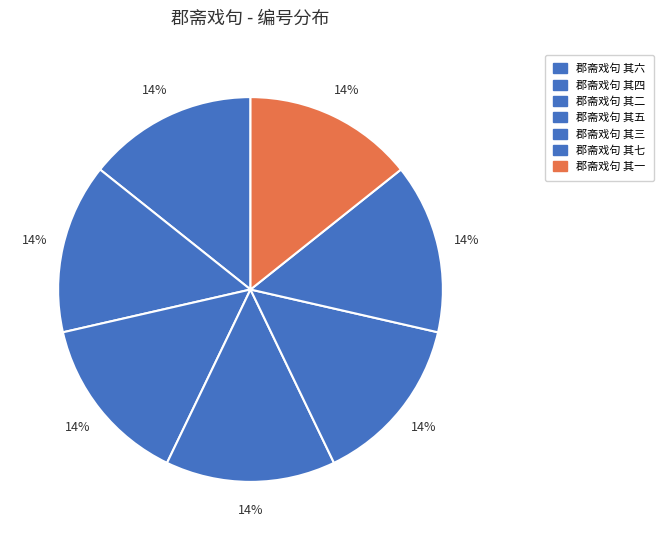

What is the ratio of the value at 郡斋戏句 其三 to the value at 郡斋戏句 其五?

1.0